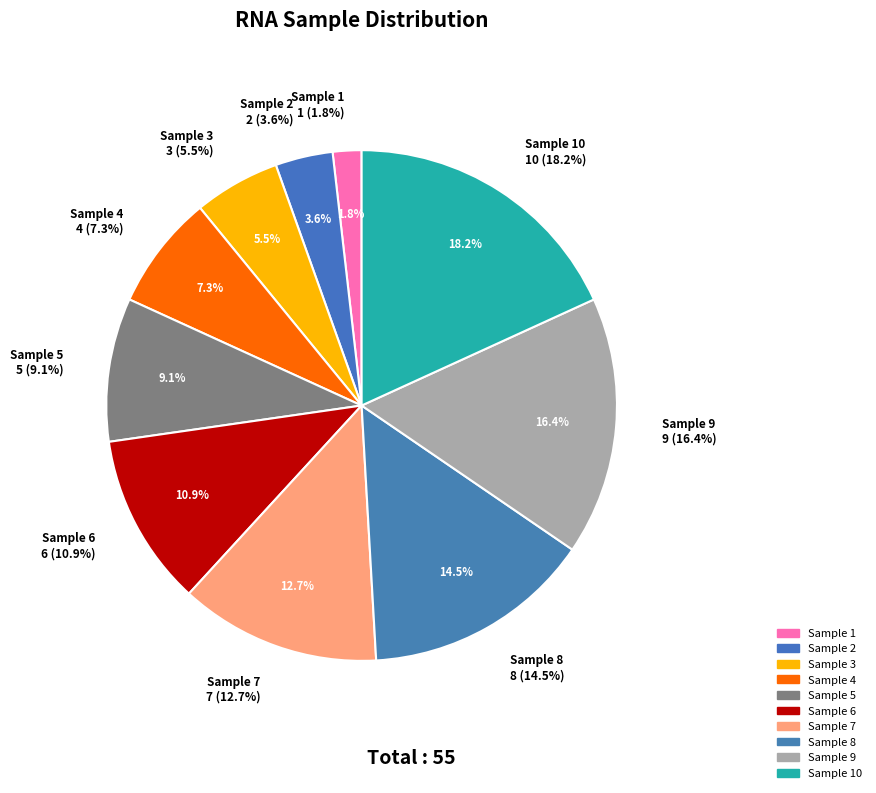

Do 3 and 8 together represent more than half of the pie?

No